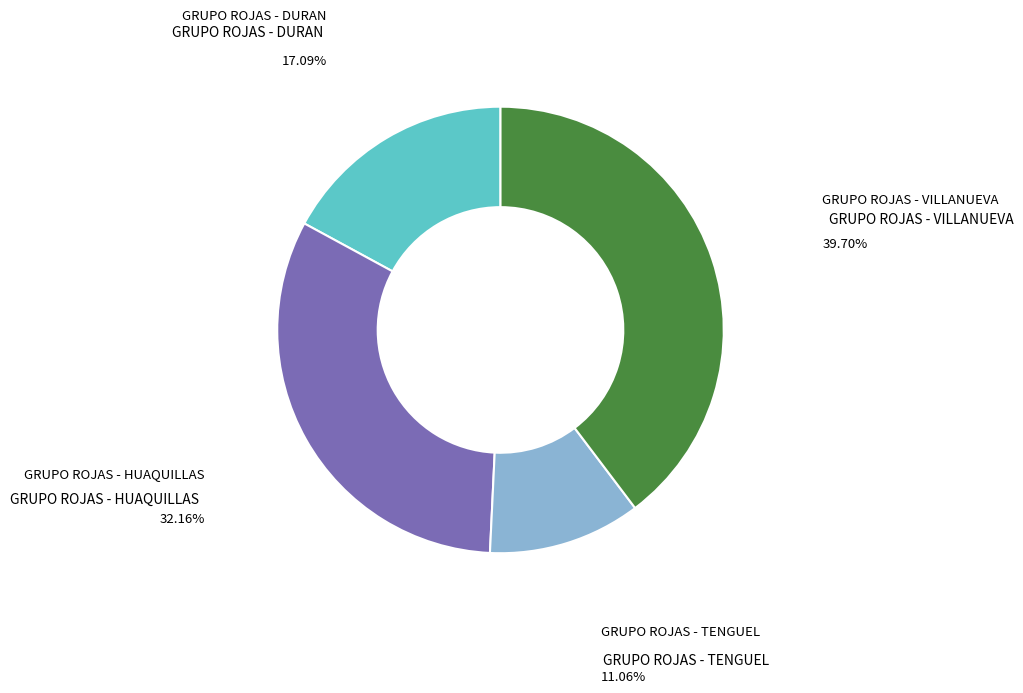

Is there a majority slice in this chart?

No